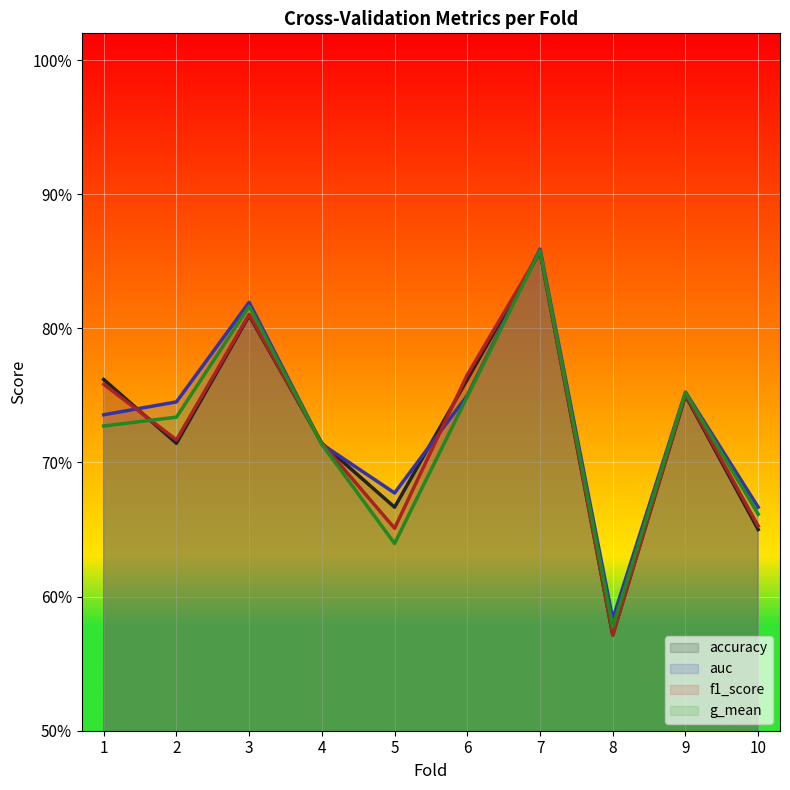

At which category does f1_score reach its first local valley?

2